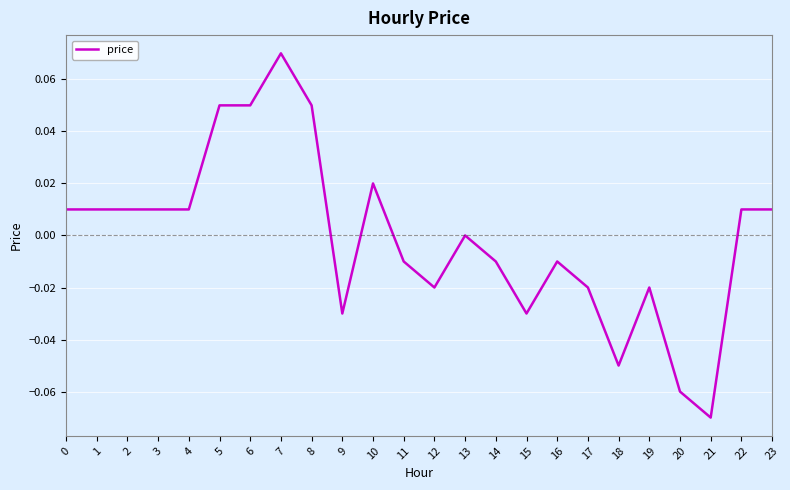

Between 2 and 6, which is larger?

6